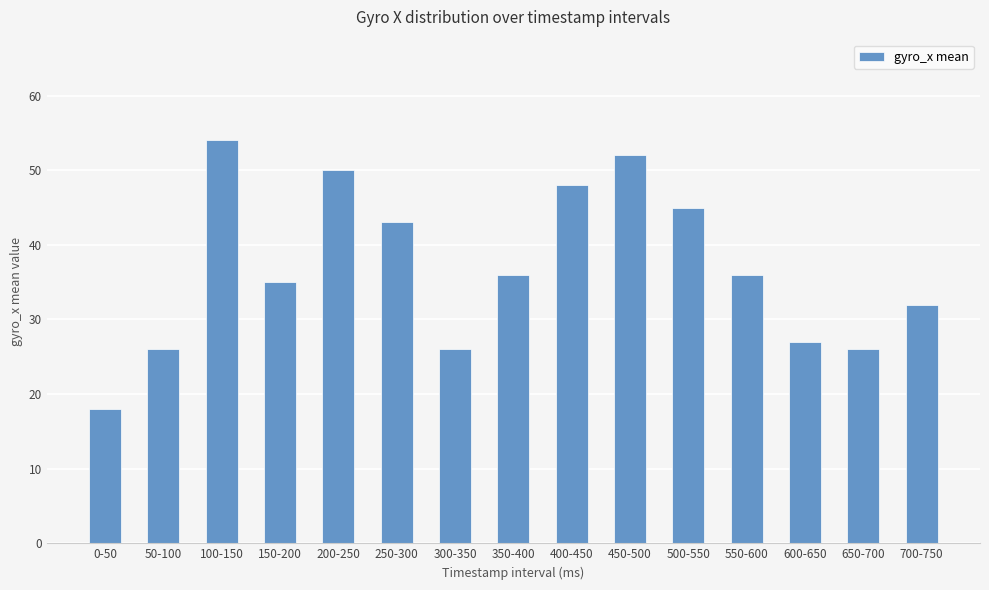

What is the value of the 15th bar from the left?

32